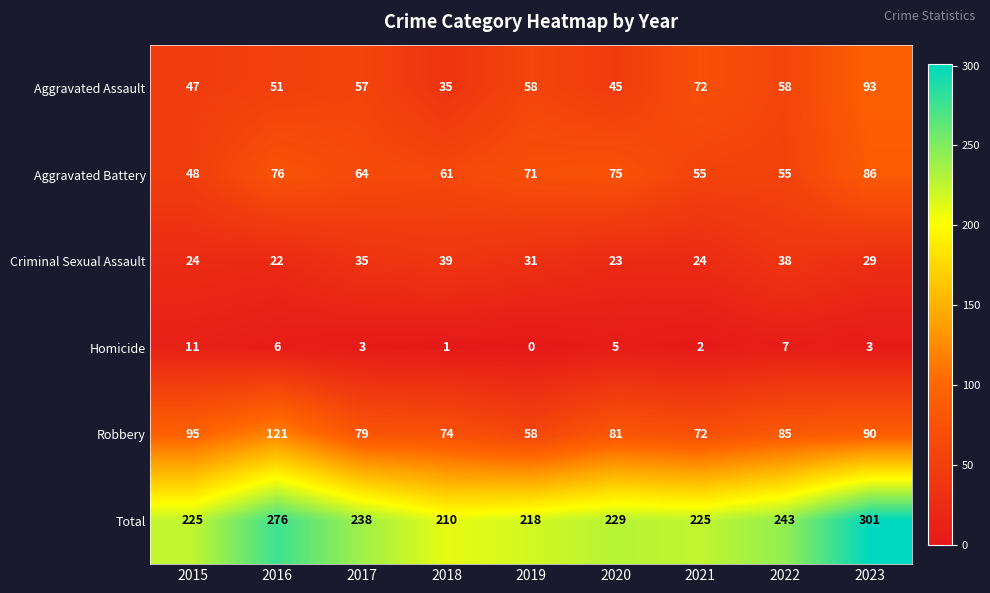

What is the maximum value for Robbery?

121